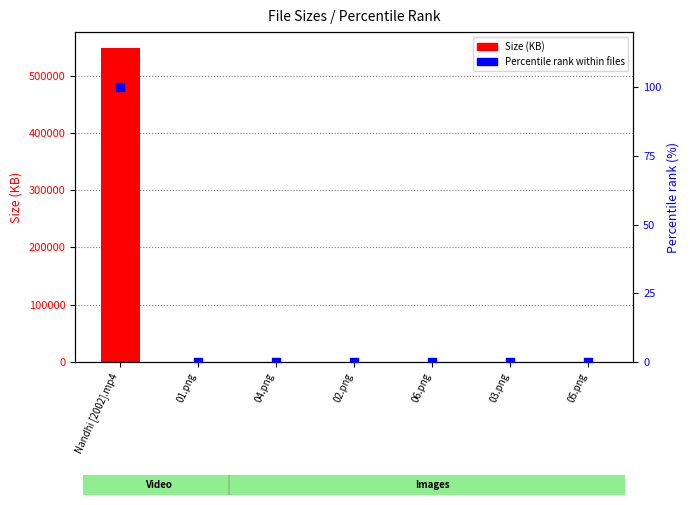

At which category is the sum across all series the highest?

Nandhi [2002].mp4